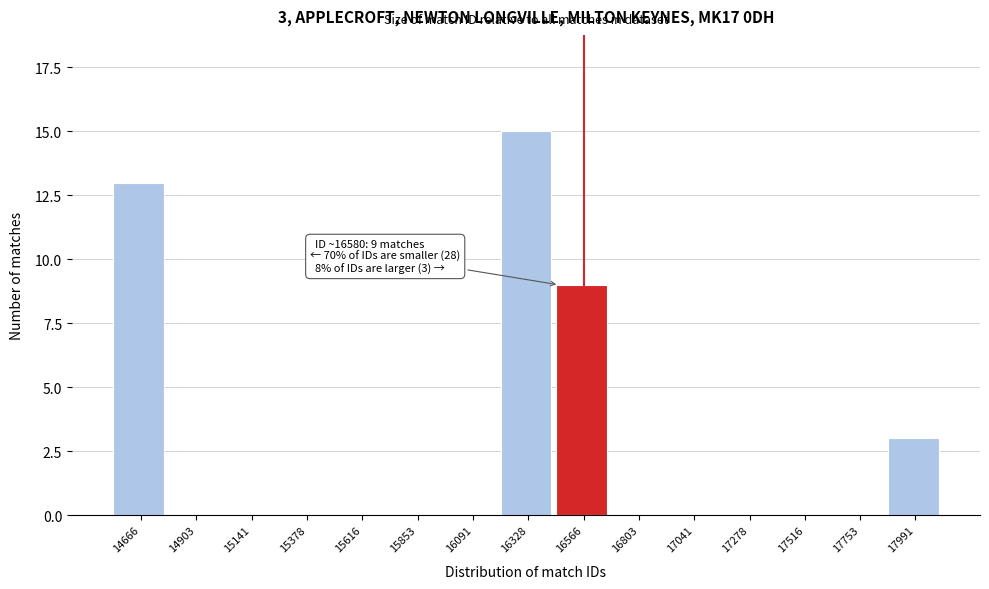

Reading left to right, what are all the values shown in this chart?

14666=13	14903=0	15141=0	15378=0	15616=0	15853=0	16091=0	16328=15	16566=9	16803=0	17041=0	17278=0	17516=0	17753=0	17991=3